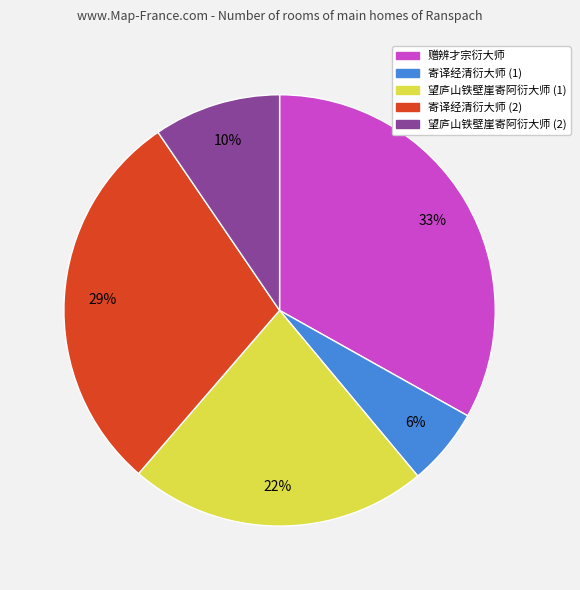

Is there a majority slice in this chart?

No